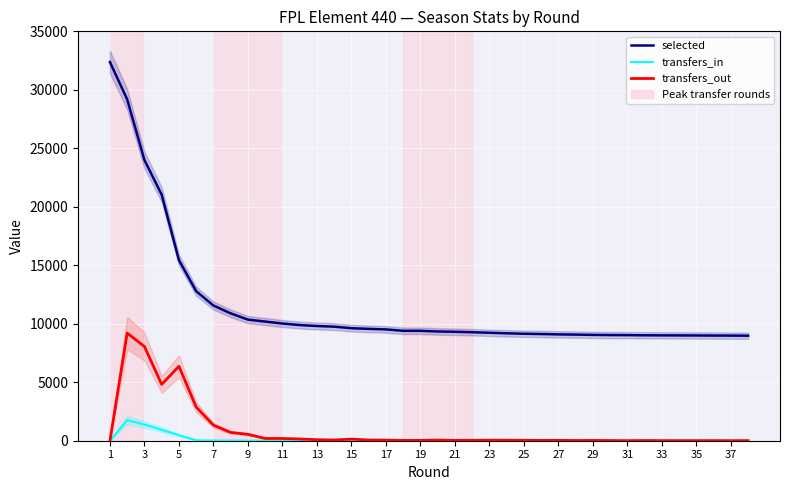

List the series in order of their peak value, highest first.

selected, transfers_out, transfers_in